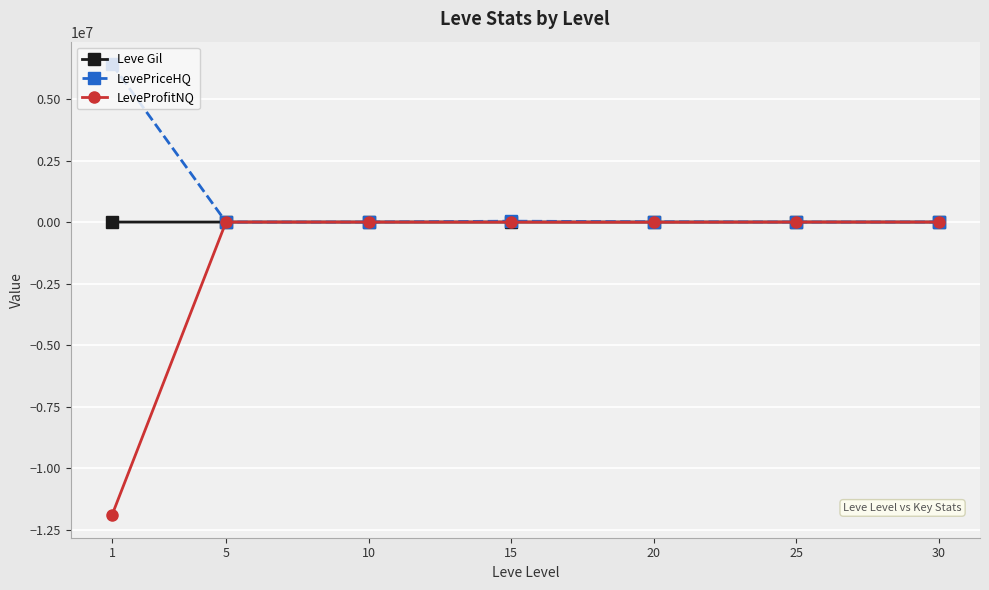

What is the total value across all series at 10?

440.0